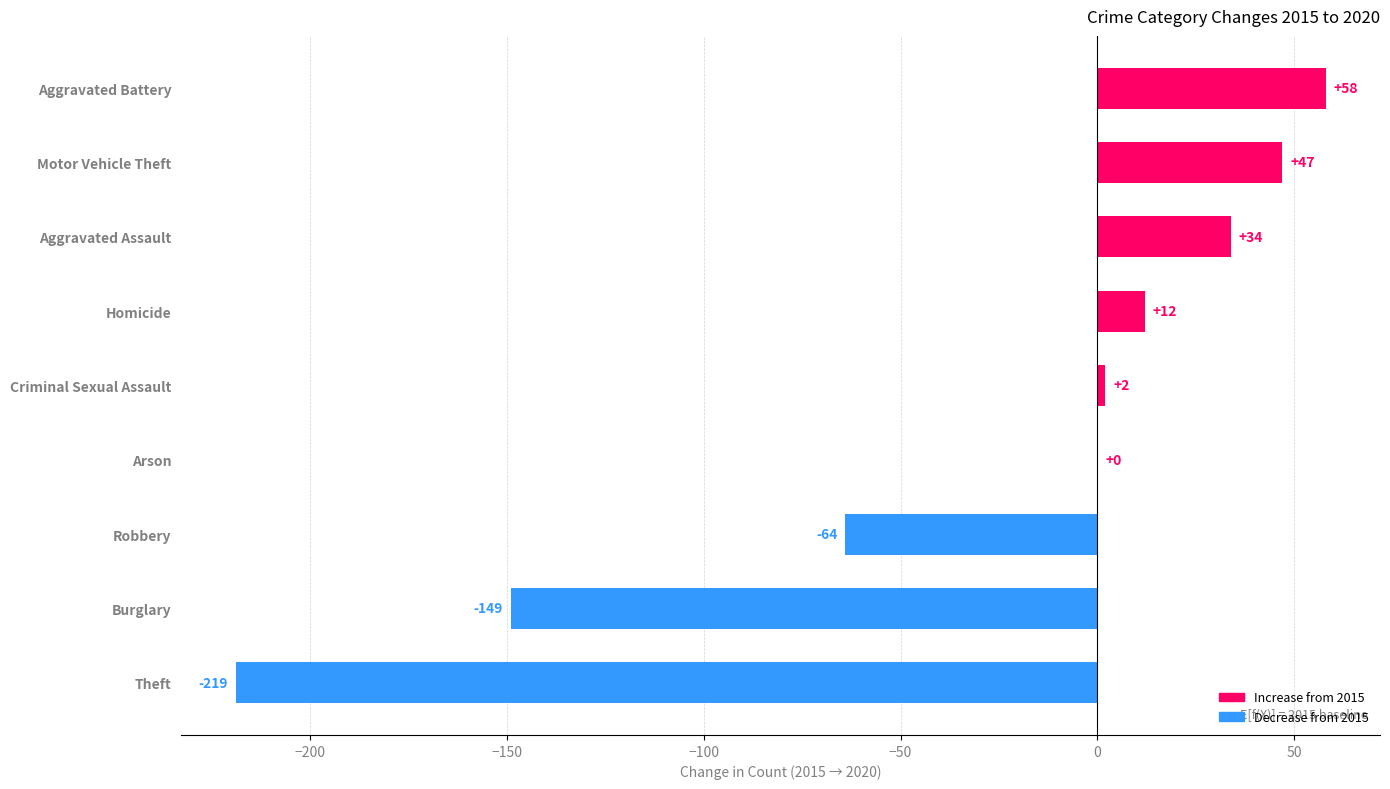

What is the change in value from Aggravated Assault to Arson?

-34